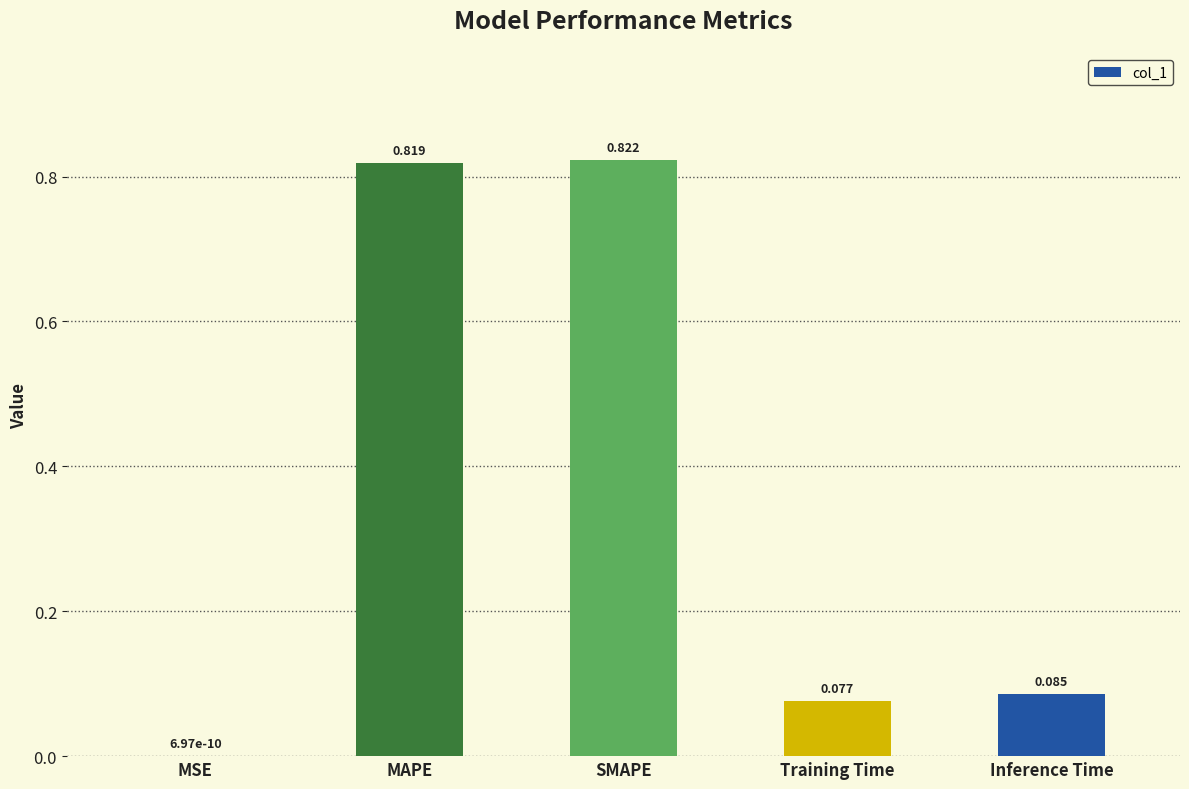

At which label is the value closest to 0?

MSE